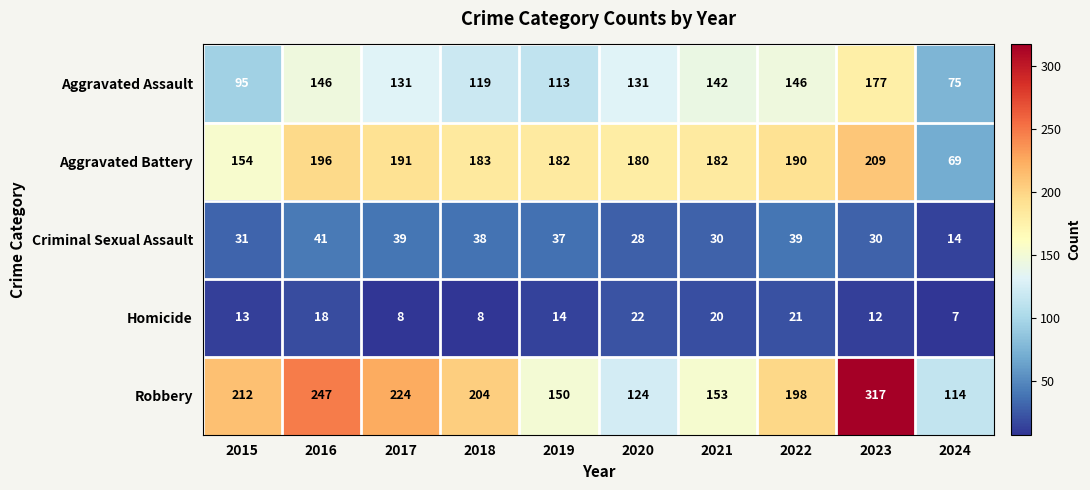

What is the difference between the highest and lowest values at 2017?

216